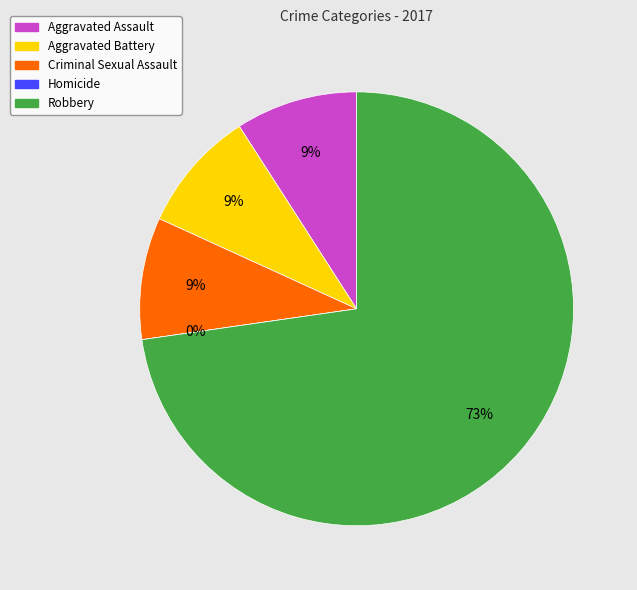

How many slices are in this pie chart?

5